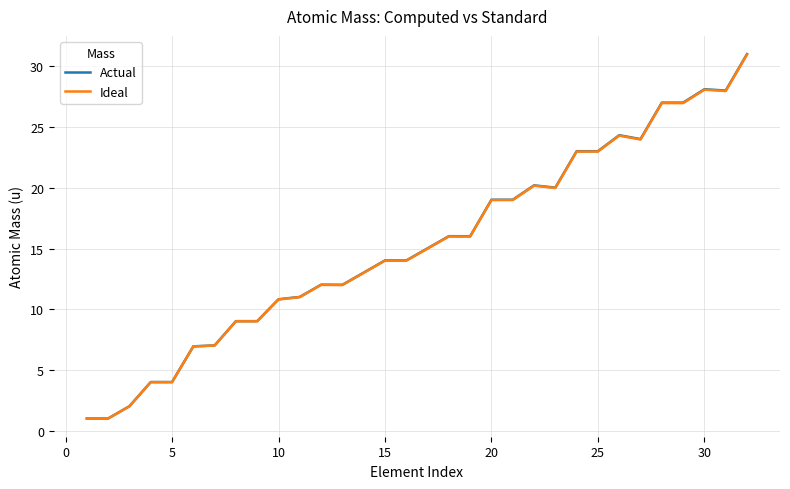

Which series has the widest spread of values?

Actual